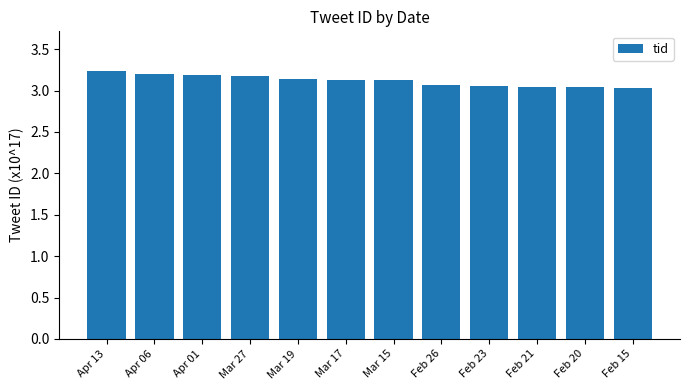

What is the maximum value shown in the chart?

3.2